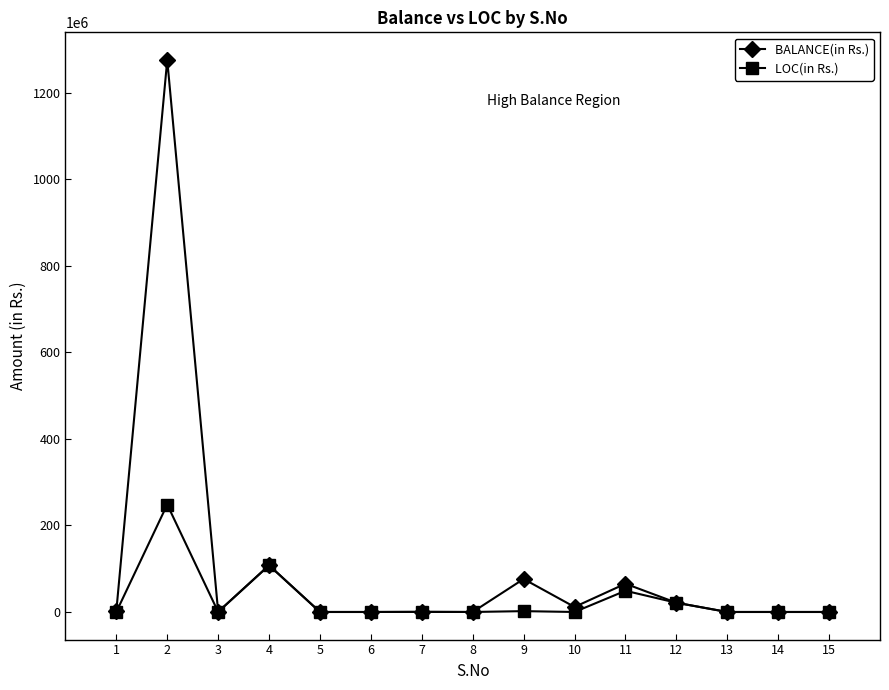

Where does the BALANCE(in Rs.) series first go above 431560?

1